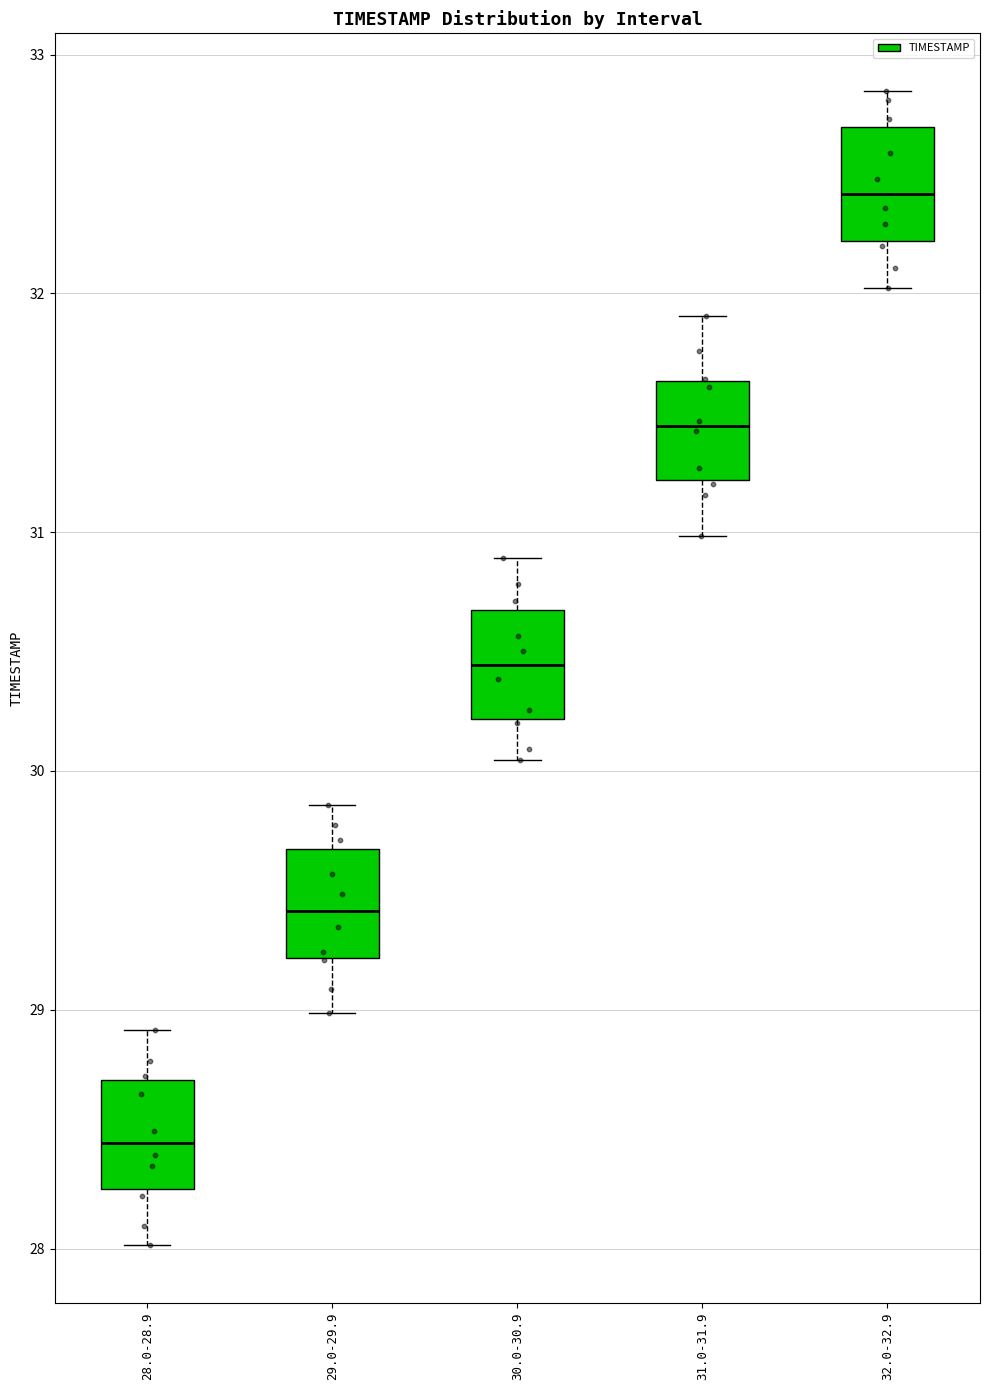

Reading left to right, read every box against the y-axis: the position of its median line, the range the box covers, and the ends of its whiskers. The values are not printed on the chart, so give them approximately, as read against the axis.

28.0-28.9: median 28.4, box 28.3 to 28.7, whiskers 28.0 to 28.9
29.0-29.9: median 29.4, box 29.2 to 29.7, whiskers 29.0 to 29.9
30.0-30.9: median 30.4, box 30.2 to 30.7, whiskers 30.0 to 30.9
31.0-31.9: median 31.4, box 31.2 to 31.6, whiskers 31.0 to 31.9
32.0-32.9: median 32.4, box 32.2 to 32.7, whiskers 32.0 to 32.8